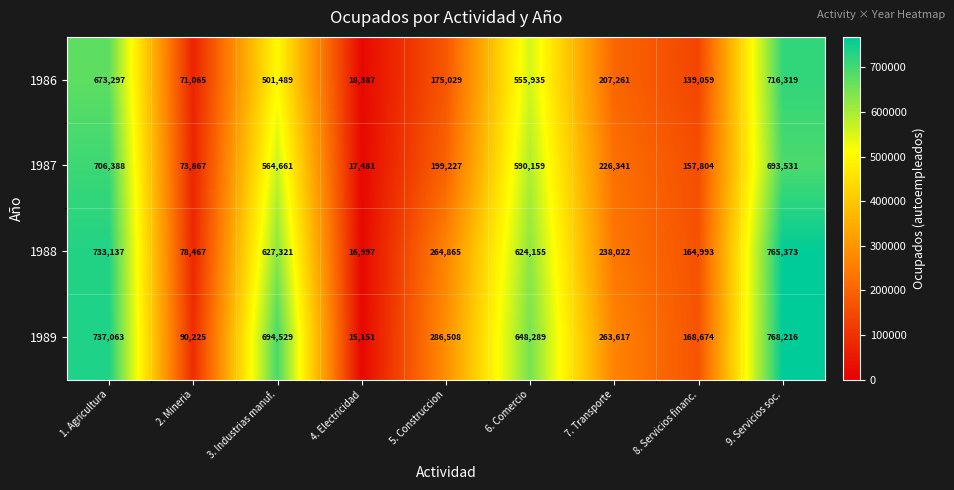

True or false: 1986 has a value of 145863 at 1. Agricultura.

False